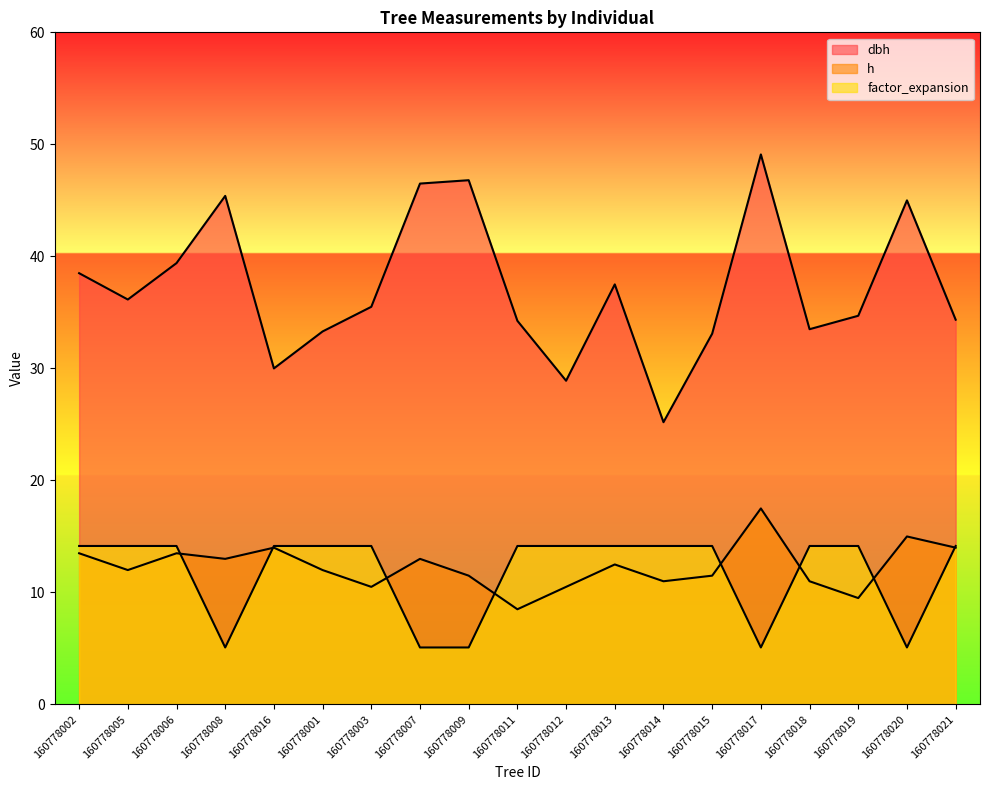

Which series changed the most between 160778001 and 160778019?

h